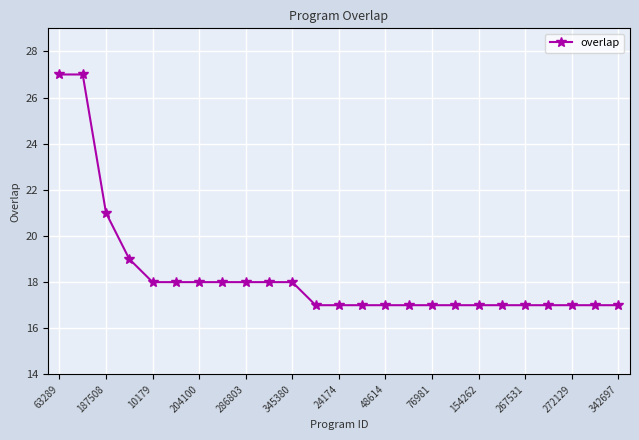

What is the sum of all values?

458